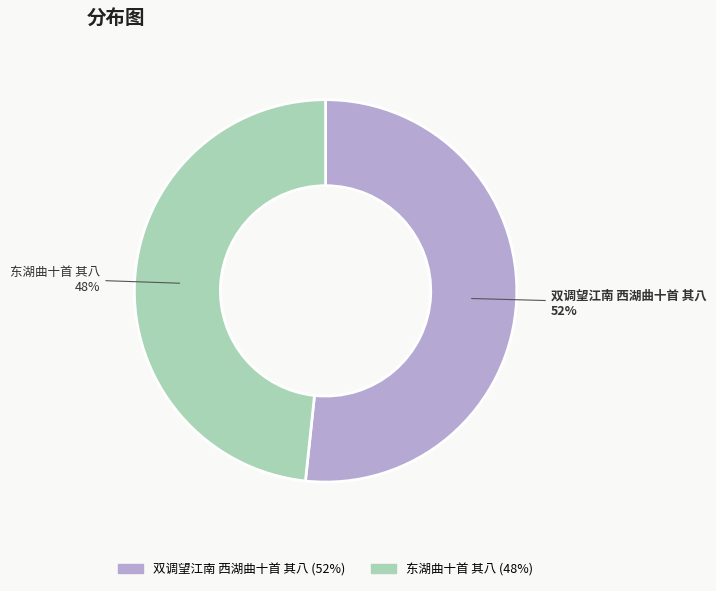

How many slices are in this pie chart?

2